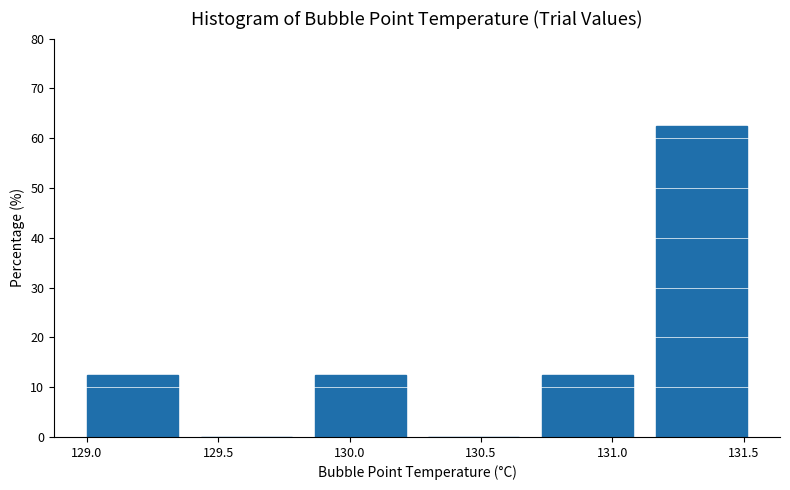

What is the height of the bar covering 131.15 to 131.60 on the x-axis? Neither the bar edges nor the heights are printed on the chart, so give them approximately, as read against the axes.

63